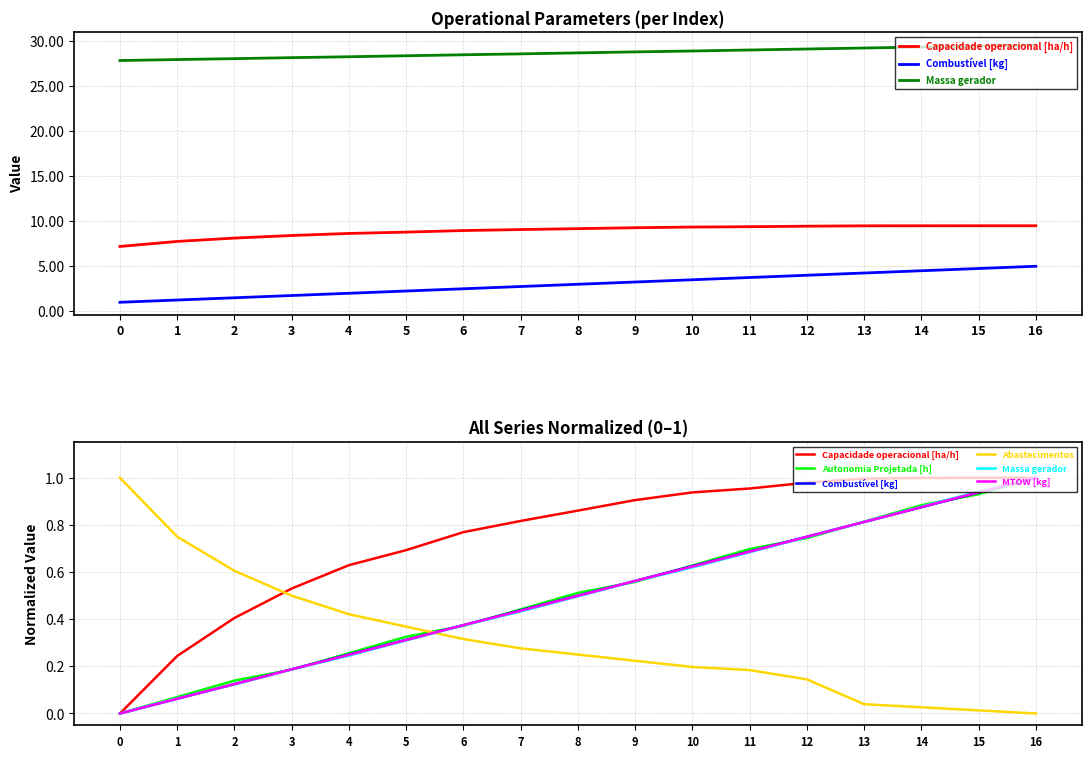

Reading left to right, list all the values displayed in this chart.

Capacidade operacional [ha/h]: 0.0	0.2	0.4	0.5	0.6	0.7	0.8	0.8	0.9	0.9	0.9	1.0	1.0	1.0	1.0	1.0	1.0
Combustível [kg]: 0.0	0.1	0.1	0.2	0.2	0.3	0.4	0.4	0.5	0.6	0.6	0.7	0.8	0.8	0.9	0.9	1.0
Massa gerador: 0.0	0.1	0.1	0.2	0.2	0.3	0.4	0.4	0.5	0.6	0.6	0.7	0.7	0.8	0.9	0.9	1.0
Autonomia Projetada [h]: 0.0	0.1	0.1	0.2	0.3	0.3	0.4	0.4	0.5	0.6	0.6	0.7	0.7	0.8	0.9	0.9	1.0
Abastecimentos: 1.0	0.8	0.6	0.5	0.4	0.4	0.3	0.3	0.2	0.2	0.2	0.2	0.1	0.0	0.0	0.0	0.0
MTOW [kg]: 0.0	0.1	0.1	0.2	0.2	0.3	0.4	0.4	0.5	0.6	0.6	0.7	0.7	0.8	0.9	0.9	1.0